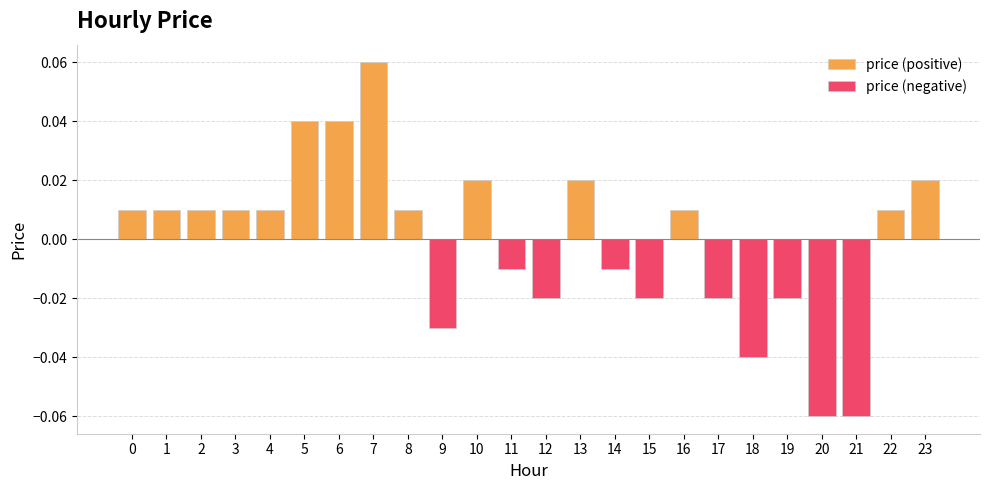

Rank the categories by value from highest to lowest.

7, 5, 6, 10, 13, 23, 0, 1, 2, 3, 4, 8, 16, 22, 11, 14, 12, 15, 17, 19, 9, 18, 20, 21